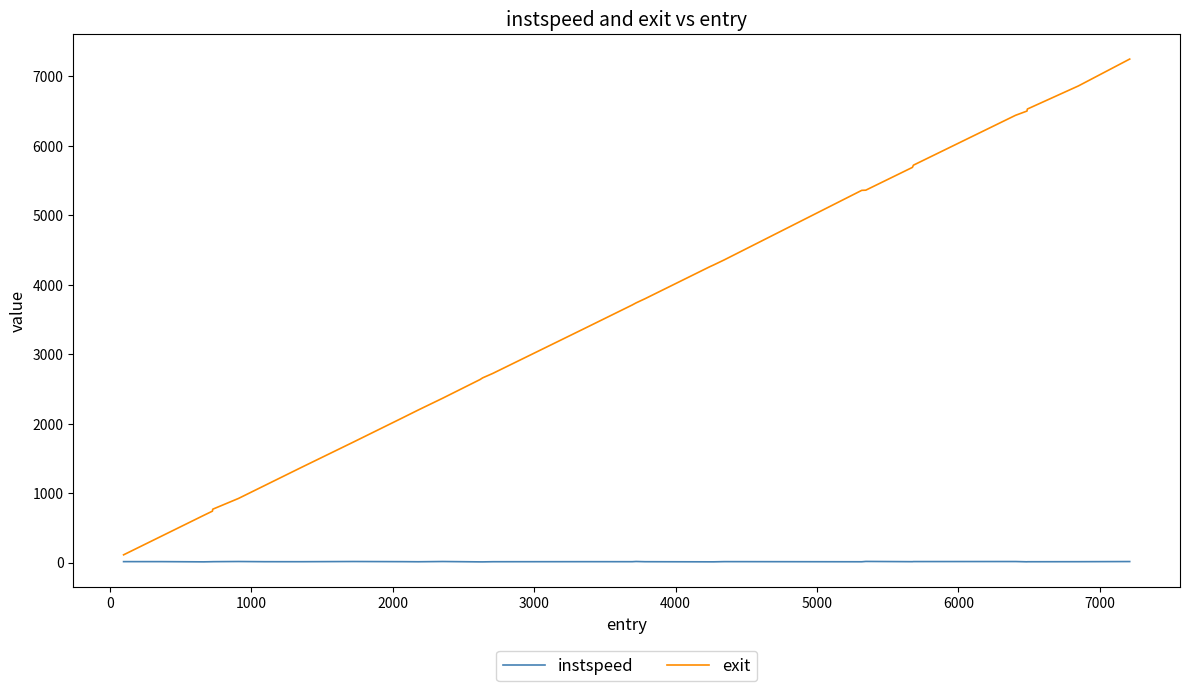

What are all the series names shown in the legend?

instspeed, exit